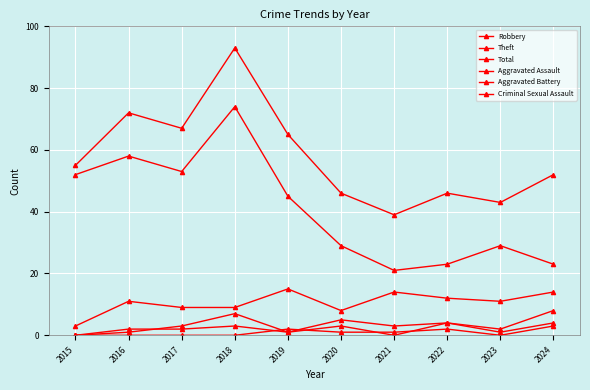

True or false: Theft and Aggravated Assault intersect in this chart.

False